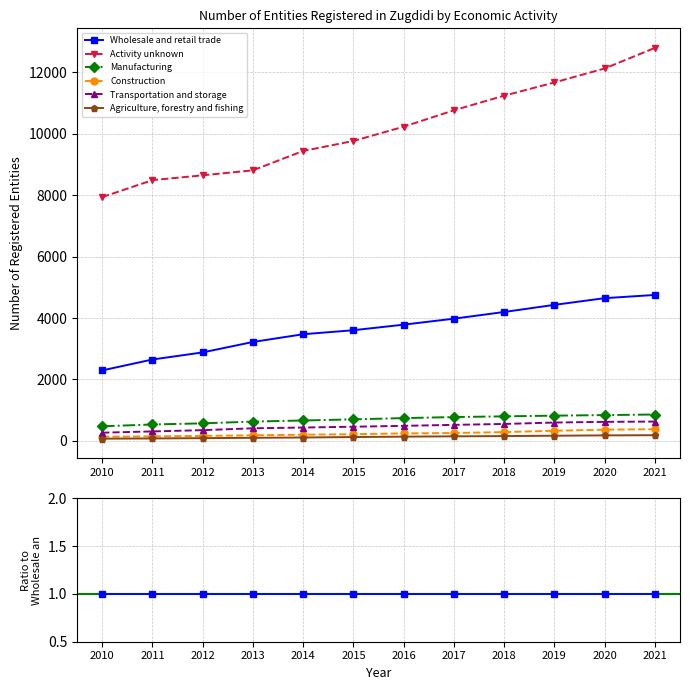

Which series has the largest total across all categories?

Activity unknown